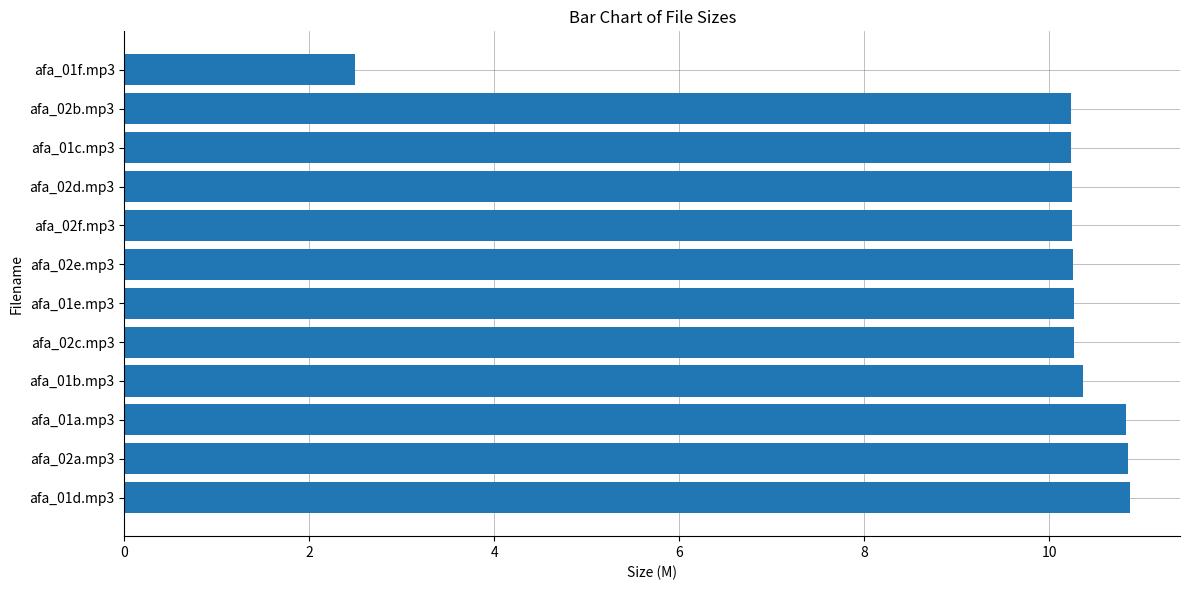

Are the bars grouped side by side (vs. stacked)?

No